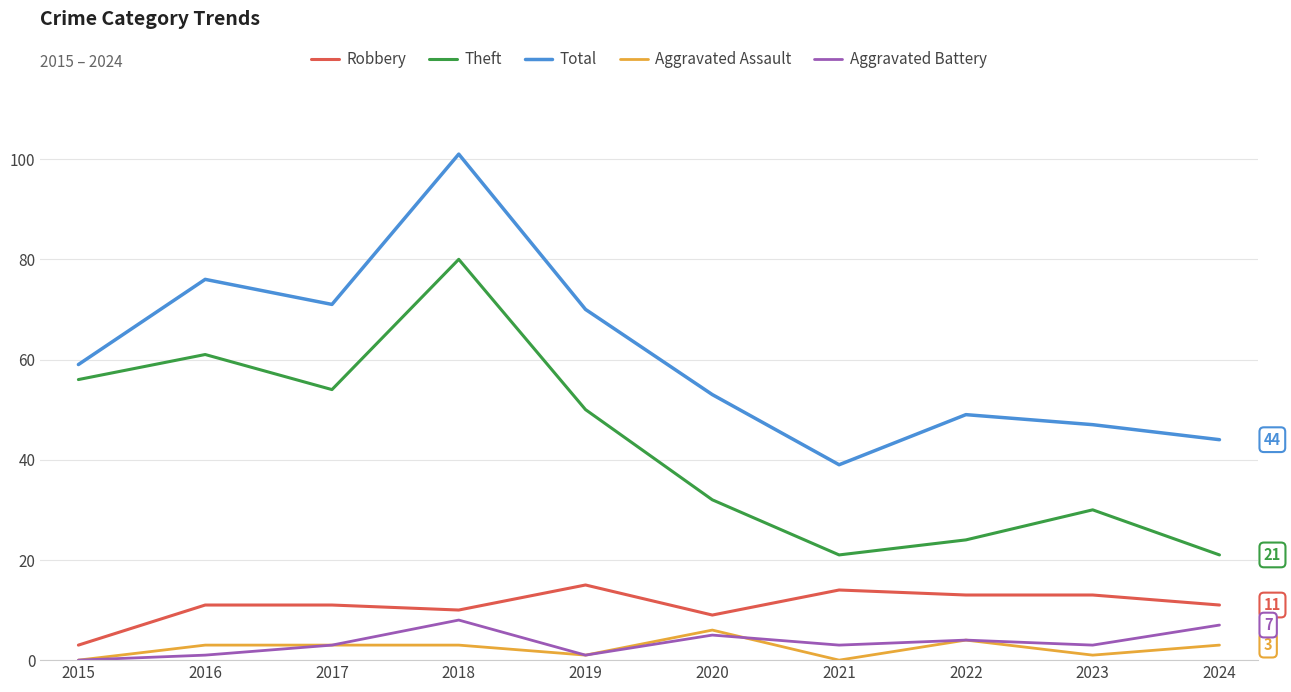

What is the greatest value displayed?

101